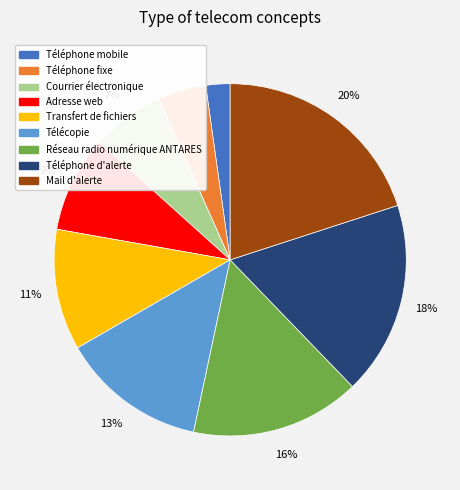

What percentage is the Téléphone mobile slice, to the nearest percent?

2%